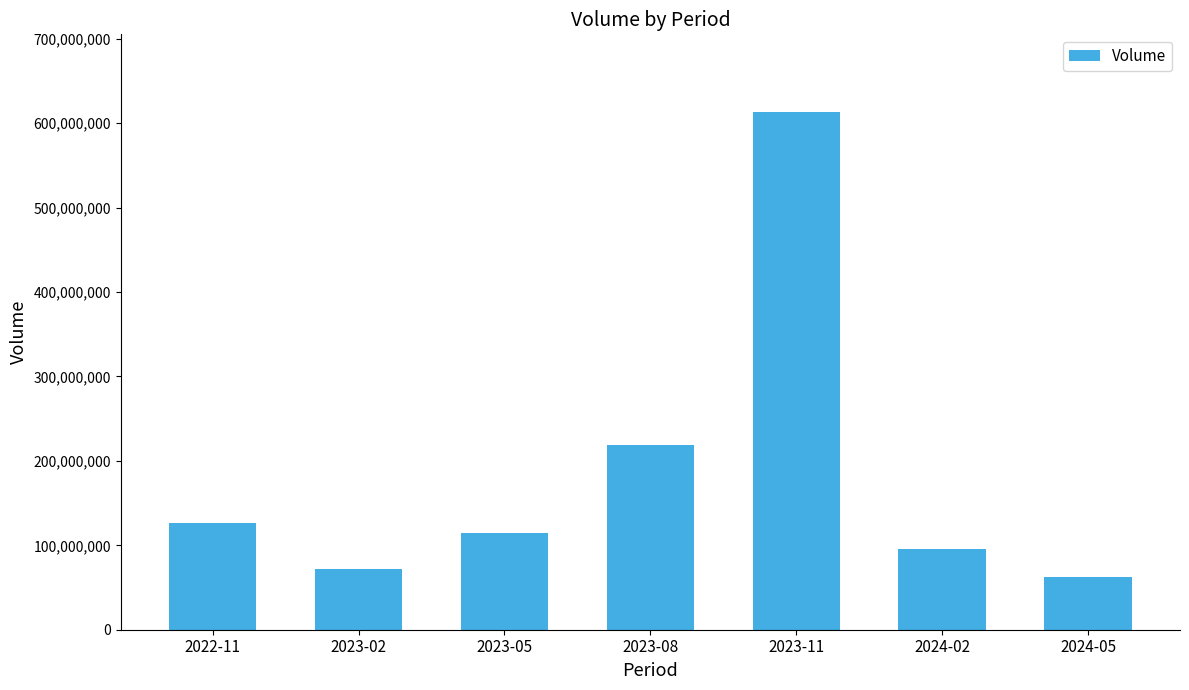

What is the value of the 3rd bar from the left?

114464692